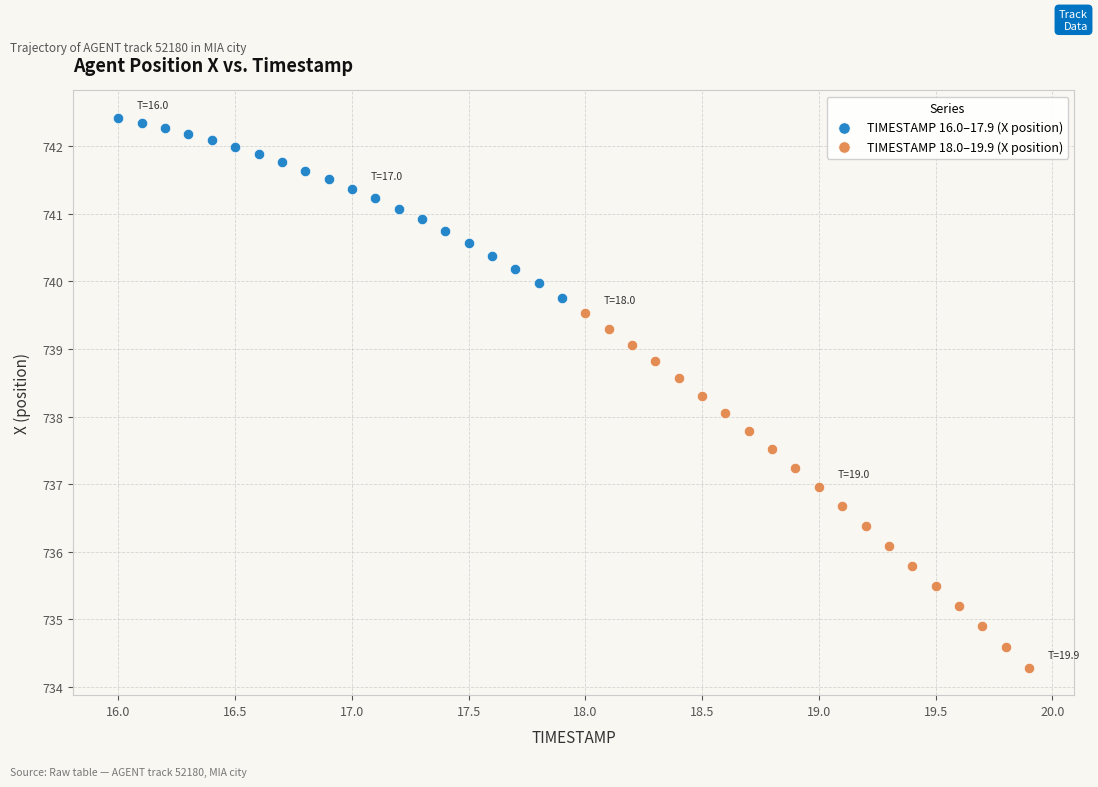

Which series reaches the minimum Y coordinate?

TIMESTAMP 18.0–19.9 (X position)